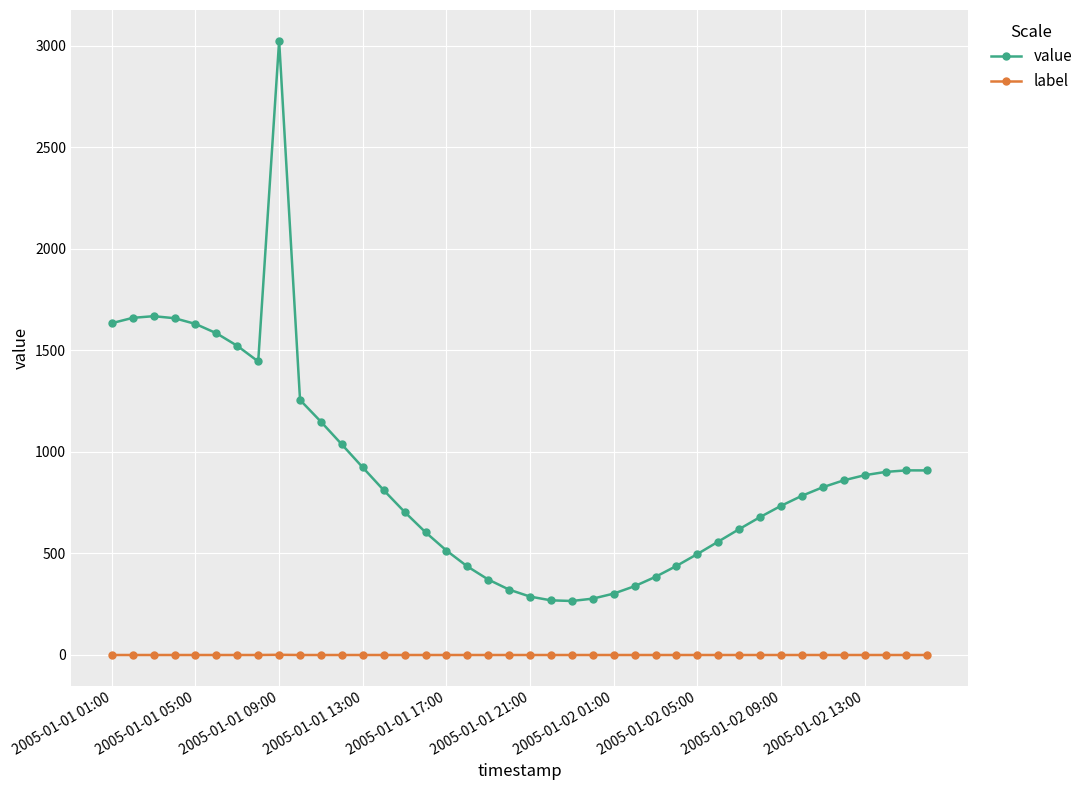

What is the average value of the value series?

891.9